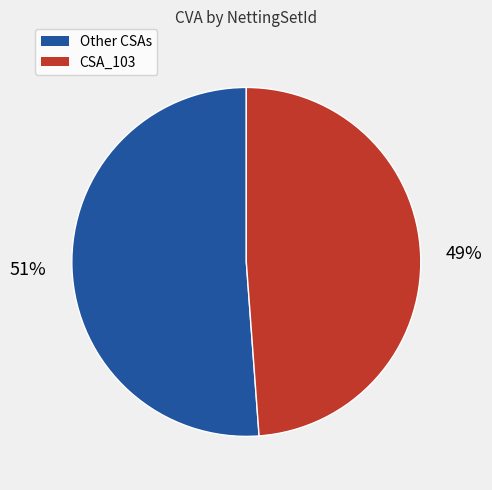

Is there a majority slice in this chart?

Yes